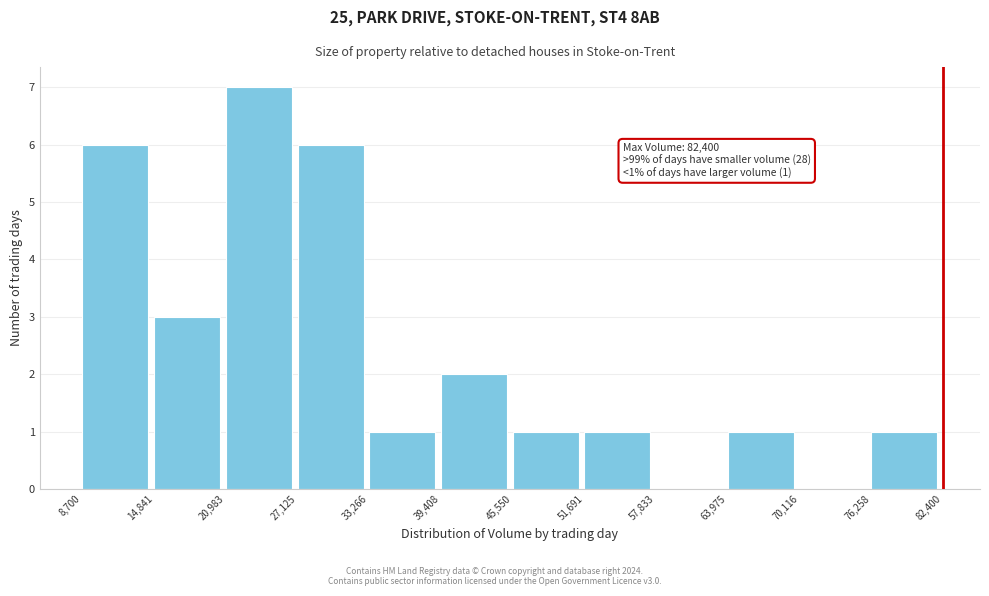

Over which range of the x-axis is the bar tallest?

20,983 to 27,125